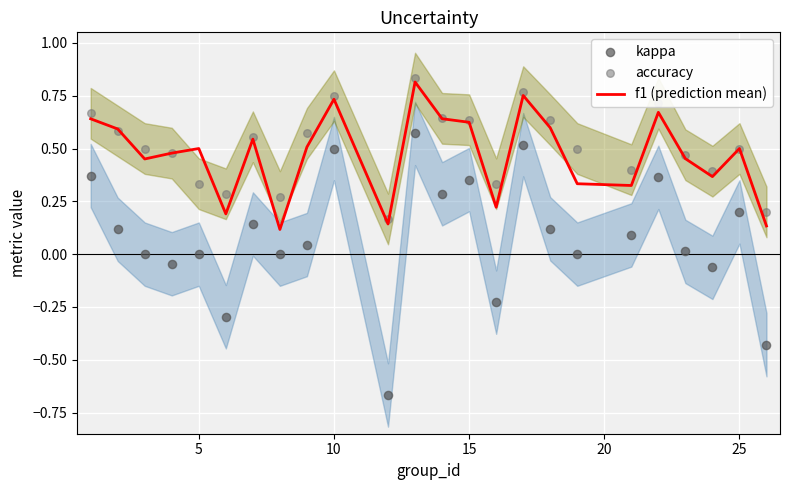

Is the value of accuracy at 5 greater than the value of kappa at 30?

Yes